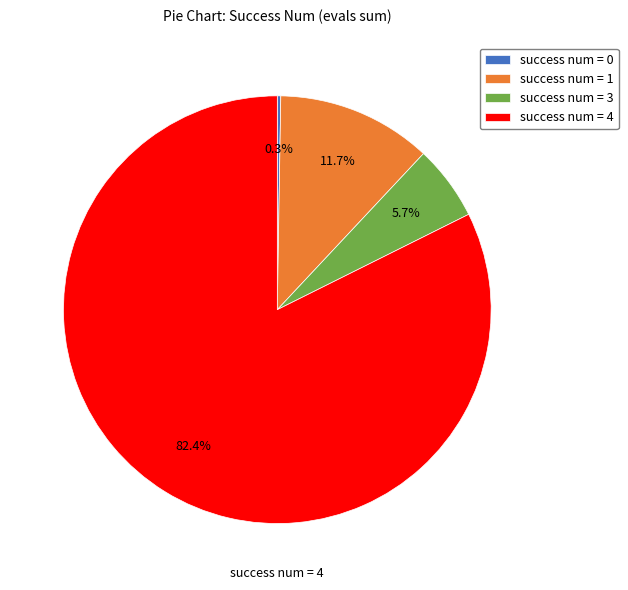

Which category accounts for the majority?

success num = 4